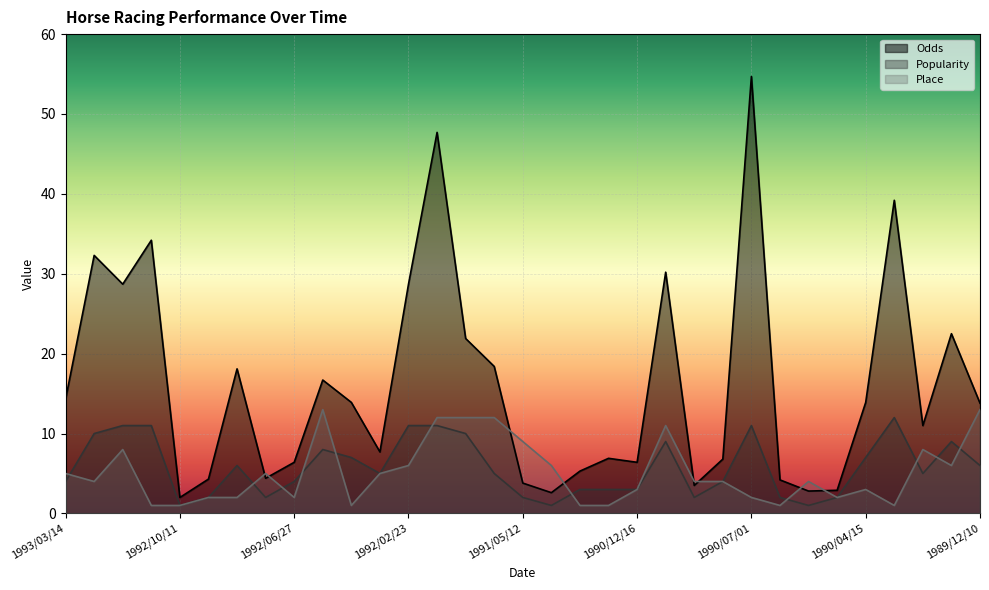

Which series has the largest range (max minus min)?

Odds